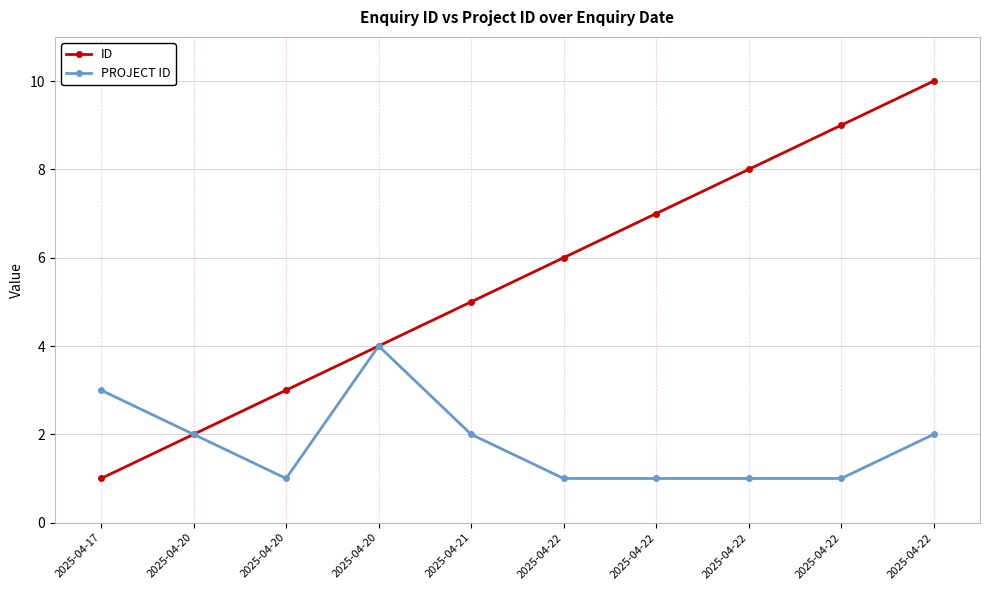

True or false: PROJECT ID and ID cross at least once.

False